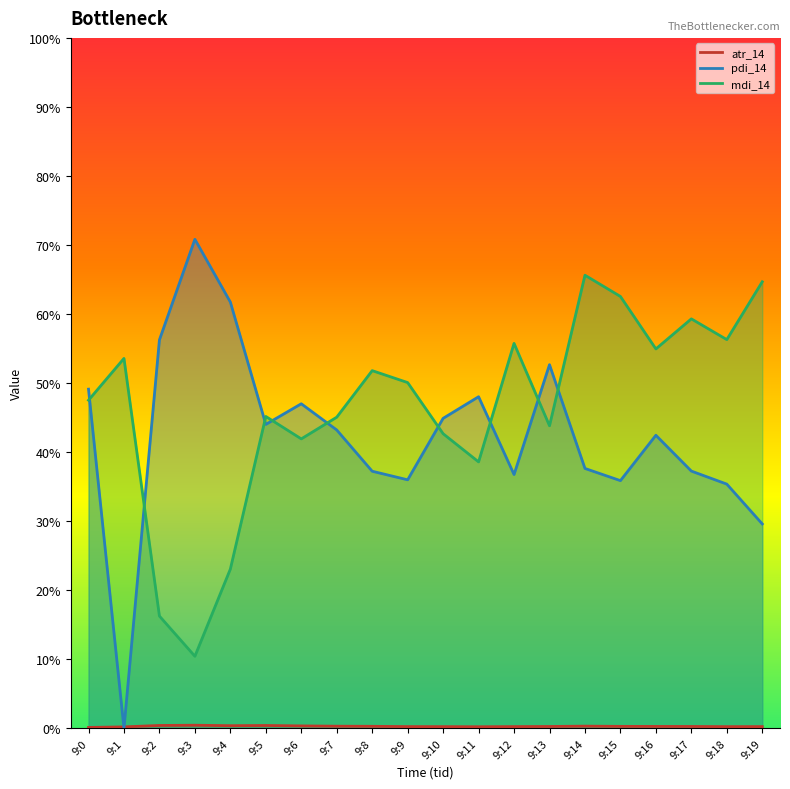

Is it true that atr_14 equals 0.3 at 9:8?

True